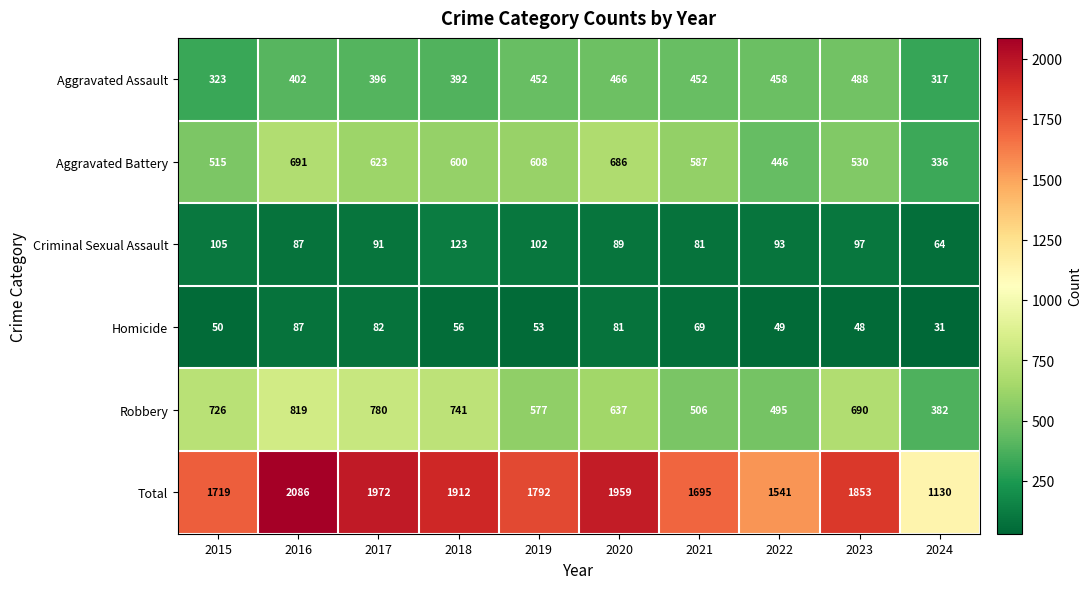

Which series has the largest range (max minus min)?

Total